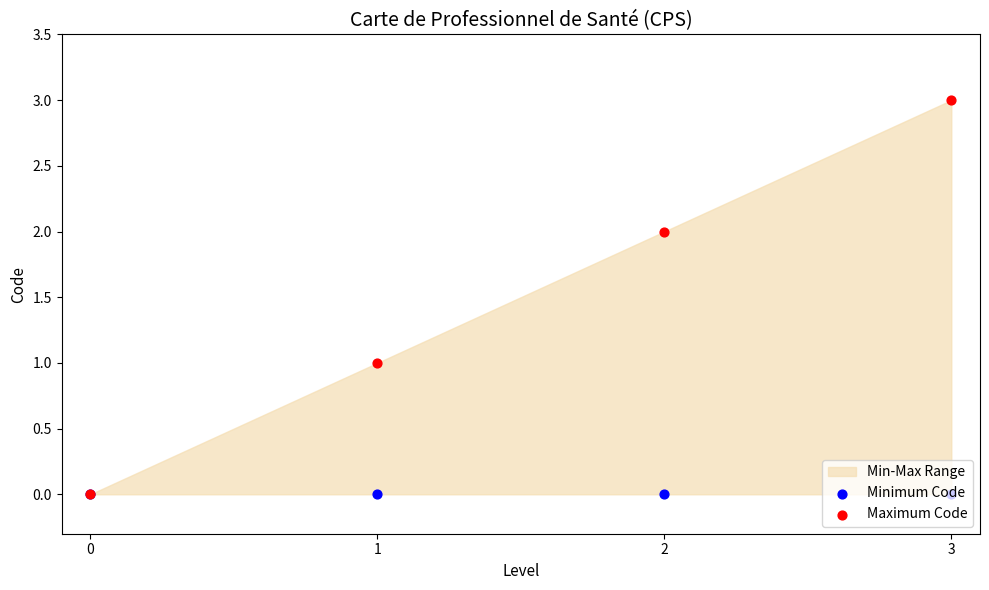

What is the total value across all series at 1?

1